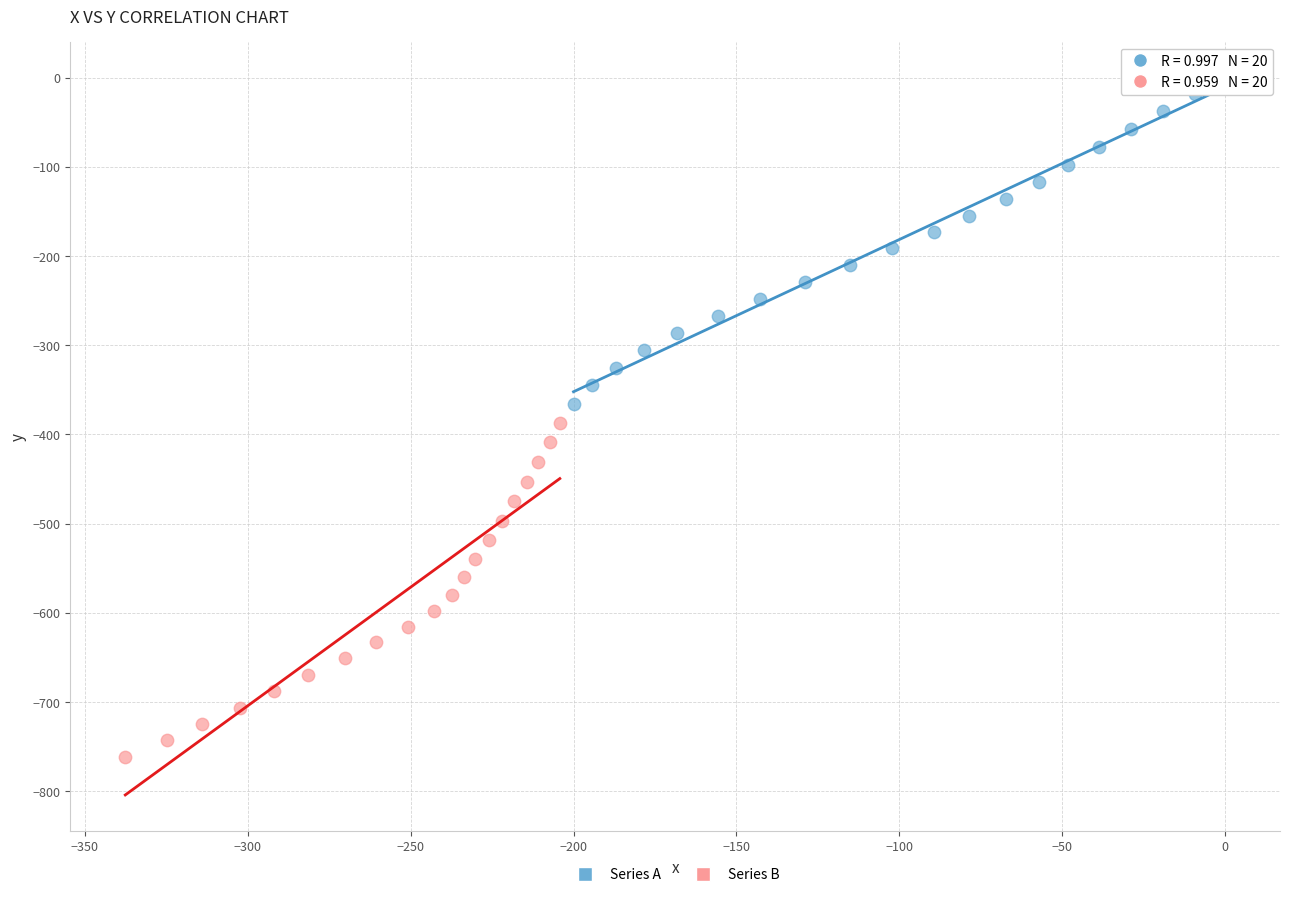

Which series reaches the minimum Y coordinate?

Series B